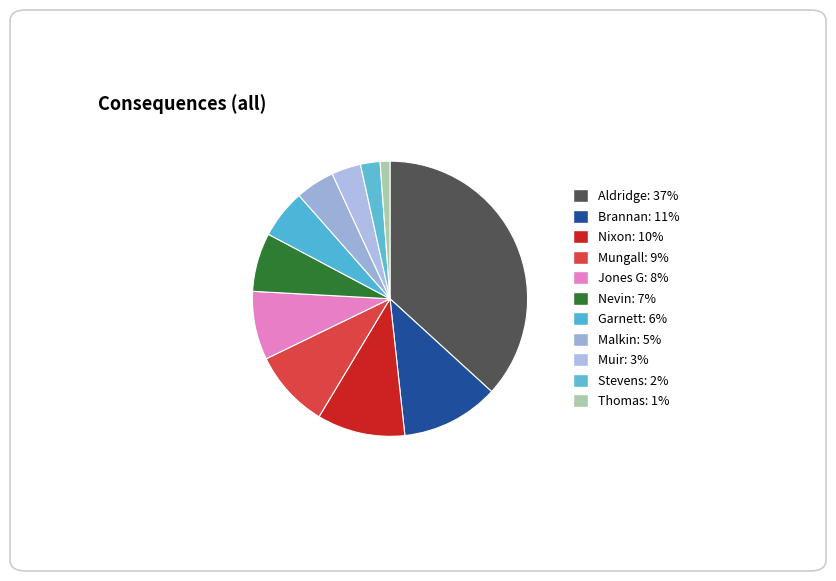

Count the number of slices in the pie.

11